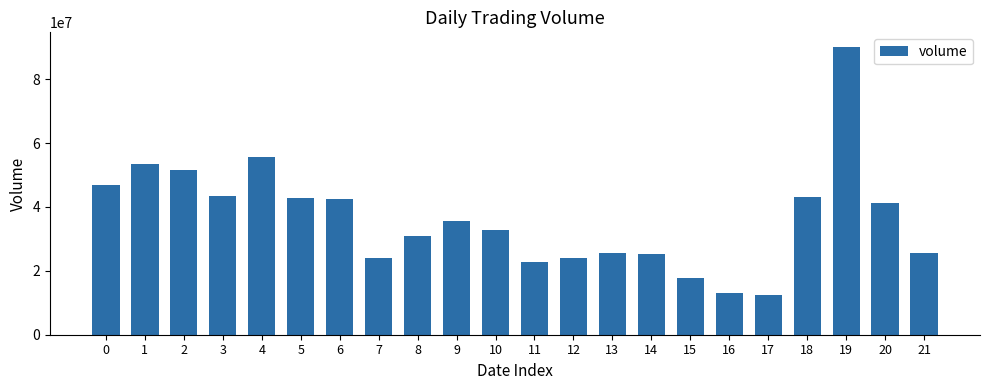

What is the difference between the maximum and minimum values?

77663341